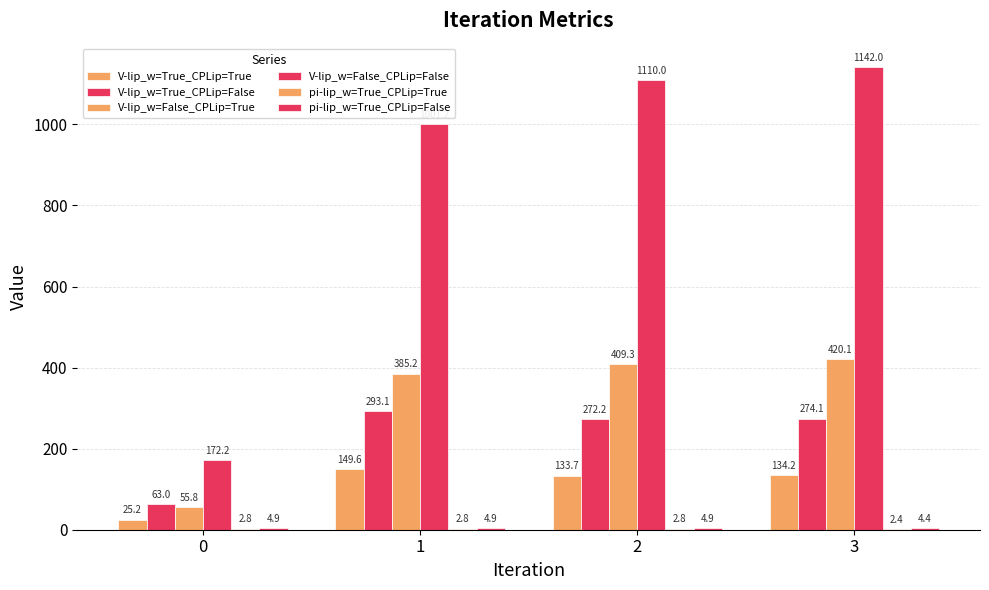

Reading left to right, transcribe all the data shown in this chart.

V-lip_w=True_CPLip=True: 0=25.2	1=149.6	2=133.7	3=134.2
V-lip_w=True_CPLip=False: 0=63.0	1=293.1	2=272.2	3=274.1
V-lip_w=False_CPLip=True: 0=55.8	1=385.2	2=409.3	3=420.1
V-lip_w=False_CPLip=False: 0=172.2	1=1001.2	2=1110.0	3=1142.0
pi-lip_w=True_CPLip=True: 0=2.8	1=2.8	2=2.8	3=2.4
pi-lip_w=True_CPLip=False: 0=4.9	1=4.9	2=4.9	3=4.4